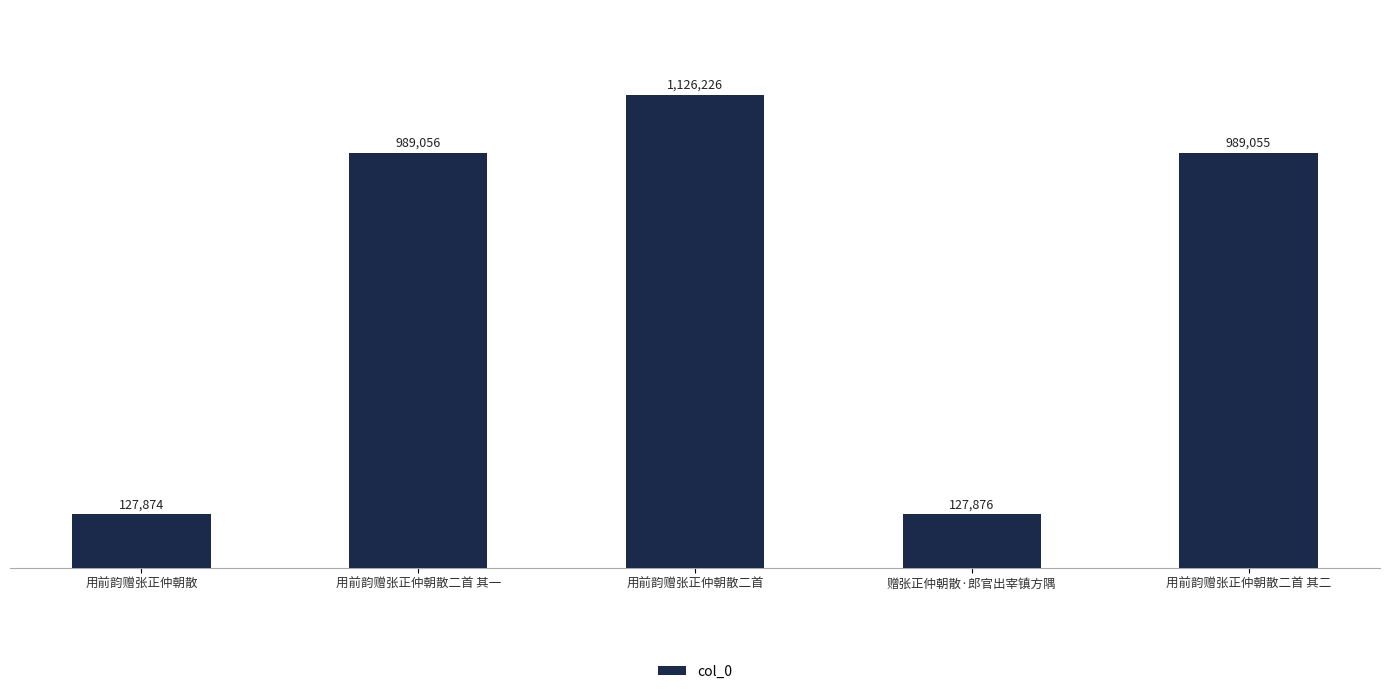

Does the chart contain stacked bars?

No